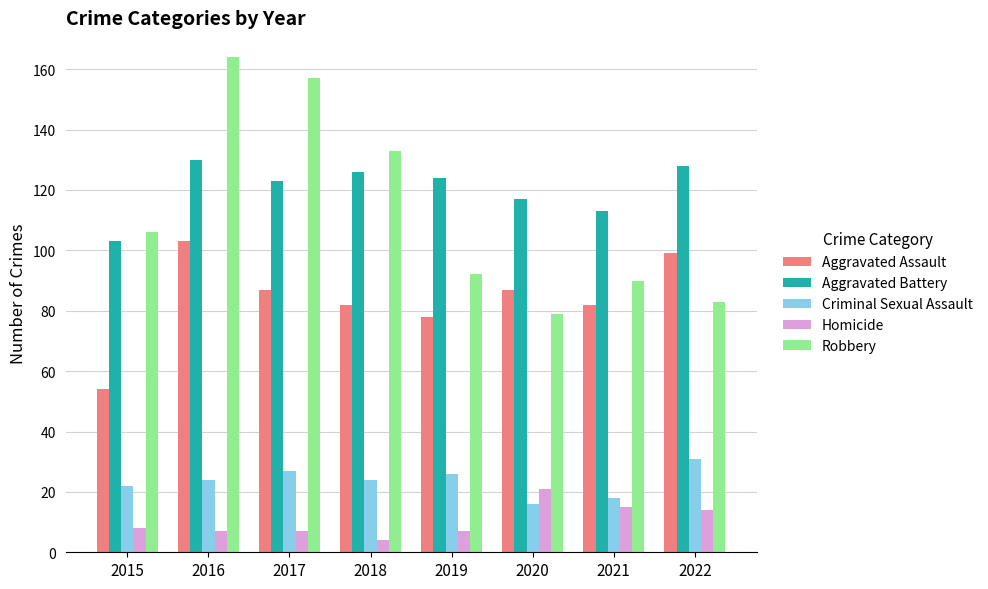

Reading left to right, list all the values displayed in this chart.

Aggravated Assault: 2015=54	2016=103	2017=87	2018=82	2019=78	2020=87	2021=82	2022=99
Aggravated Battery: 2015=103	2016=130	2017=123	2018=126	2019=124	2020=117	2021=113	2022=128
Criminal Sexual Assault: 2015=22	2016=24	2017=27	2018=24	2019=26	2020=16	2021=18	2022=31
Homicide: 2015=8	2016=7	2017=7	2018=4	2019=7	2020=21	2021=15	2022=14
Robbery: 2015=106	2016=164	2017=157	2018=133	2019=92	2020=79	2021=90	2022=83